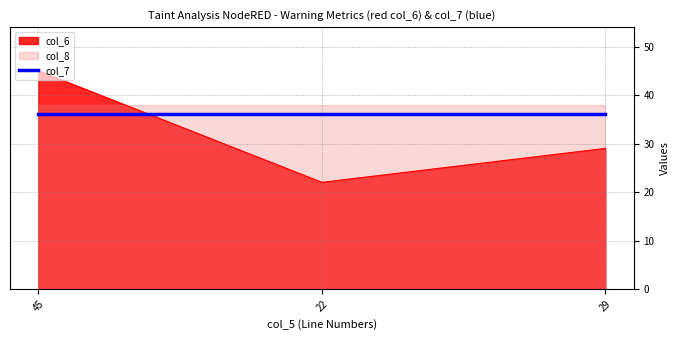

Rank the series by their average value, from highest to lowest.

col_8, col_7, col_6